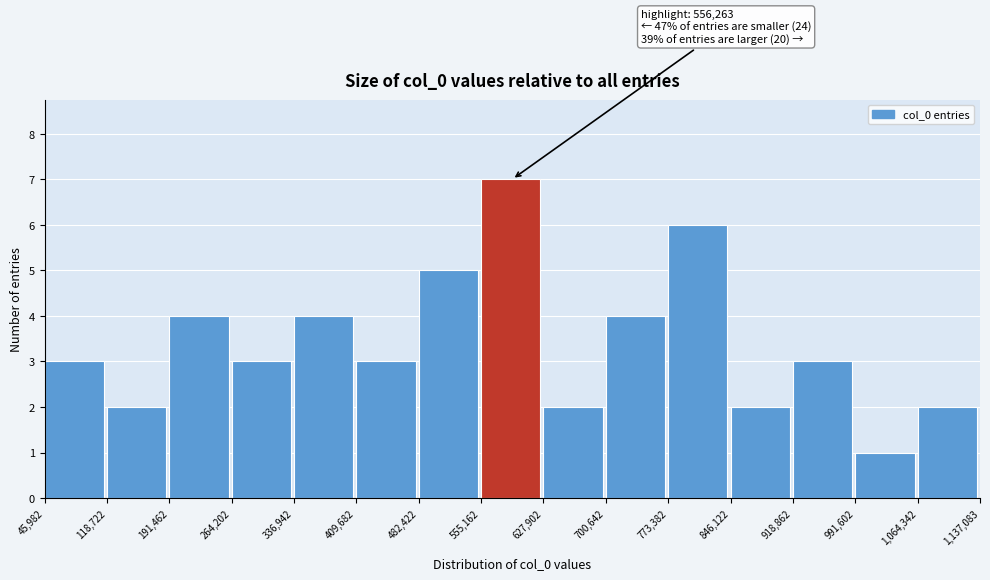

Which range on the x-axis has the tallest bar?

555,162 to 627,902